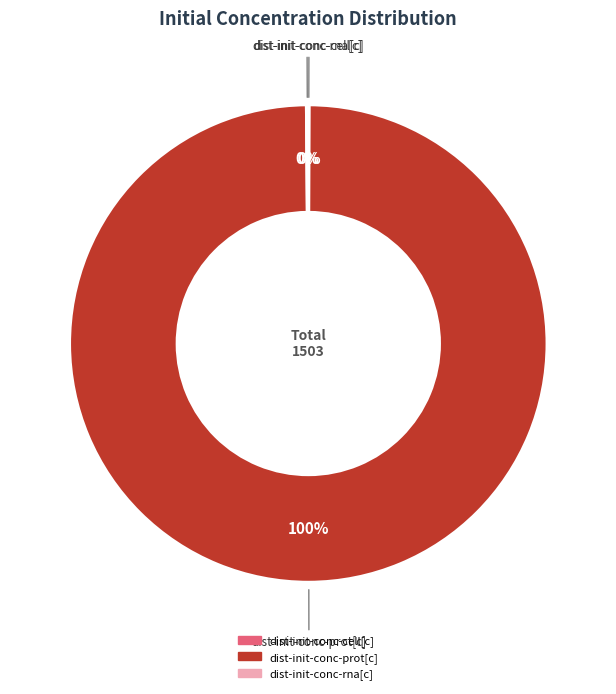

Which slice represents more than half of the pie?

dist-init-conc-prot[c]